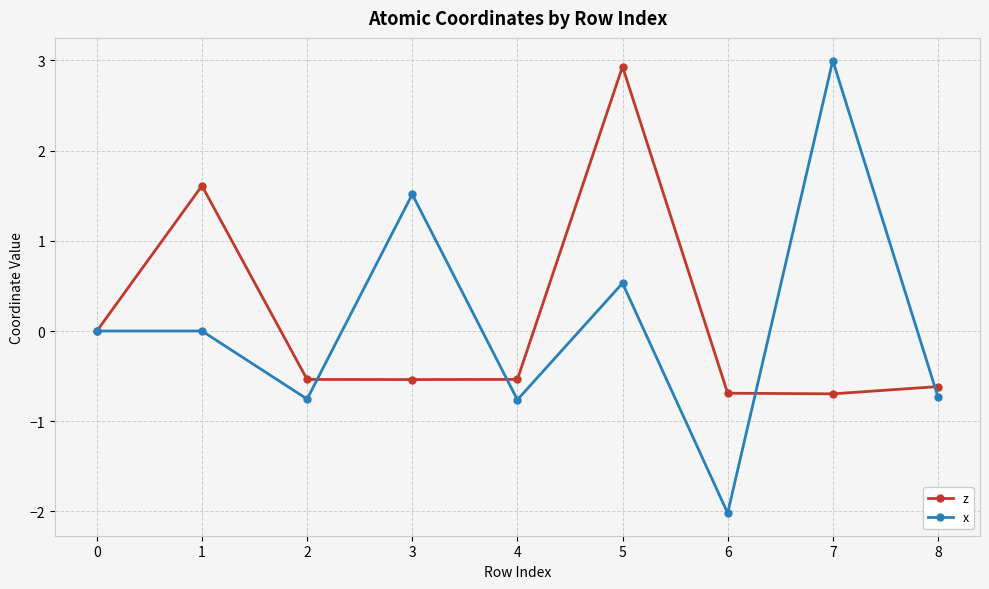

True or false: z has more than 1 points higher than both neighbors.

True